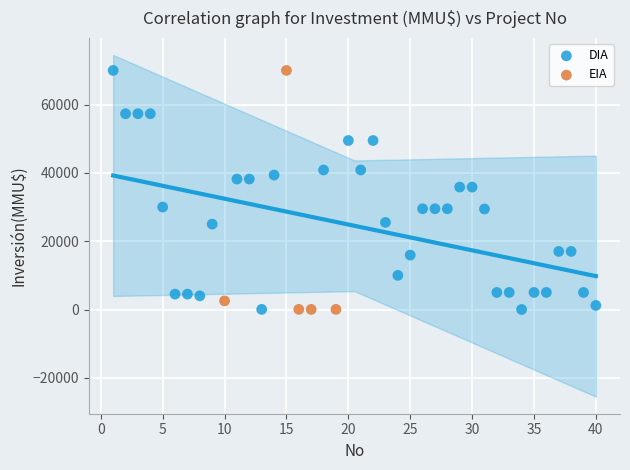

What are all the series names shown in the legend?

DIA, EIA